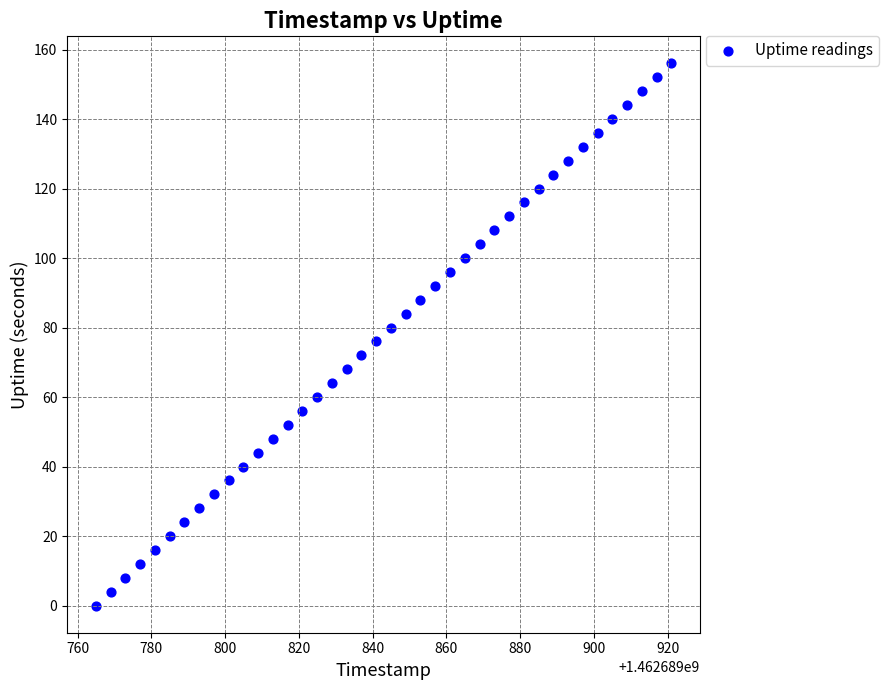

What is the range of X values (max minus min)?

156